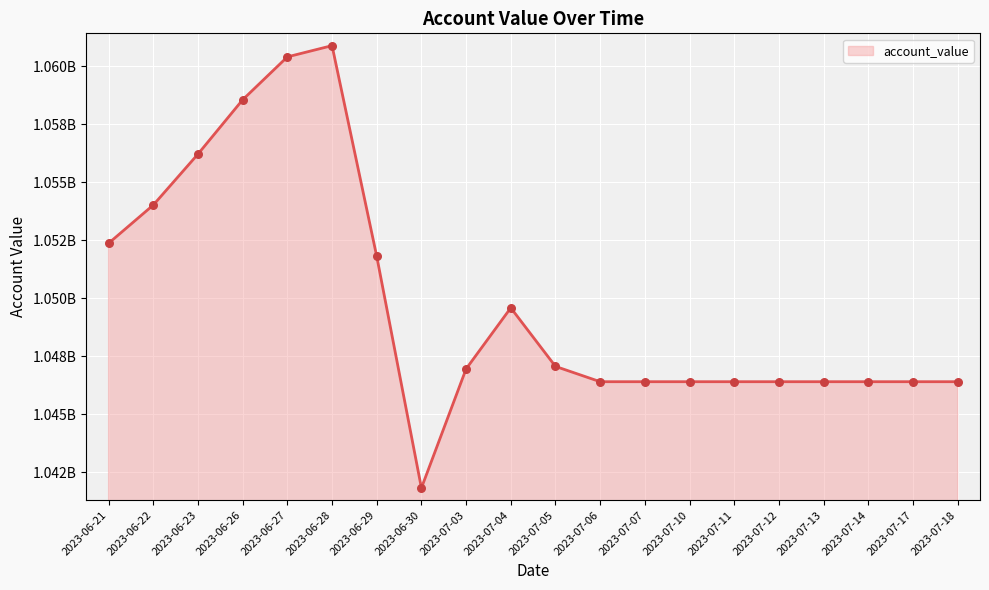

What is the change in value from 2023-06-30 to 2023-07-10?

+4581668.6